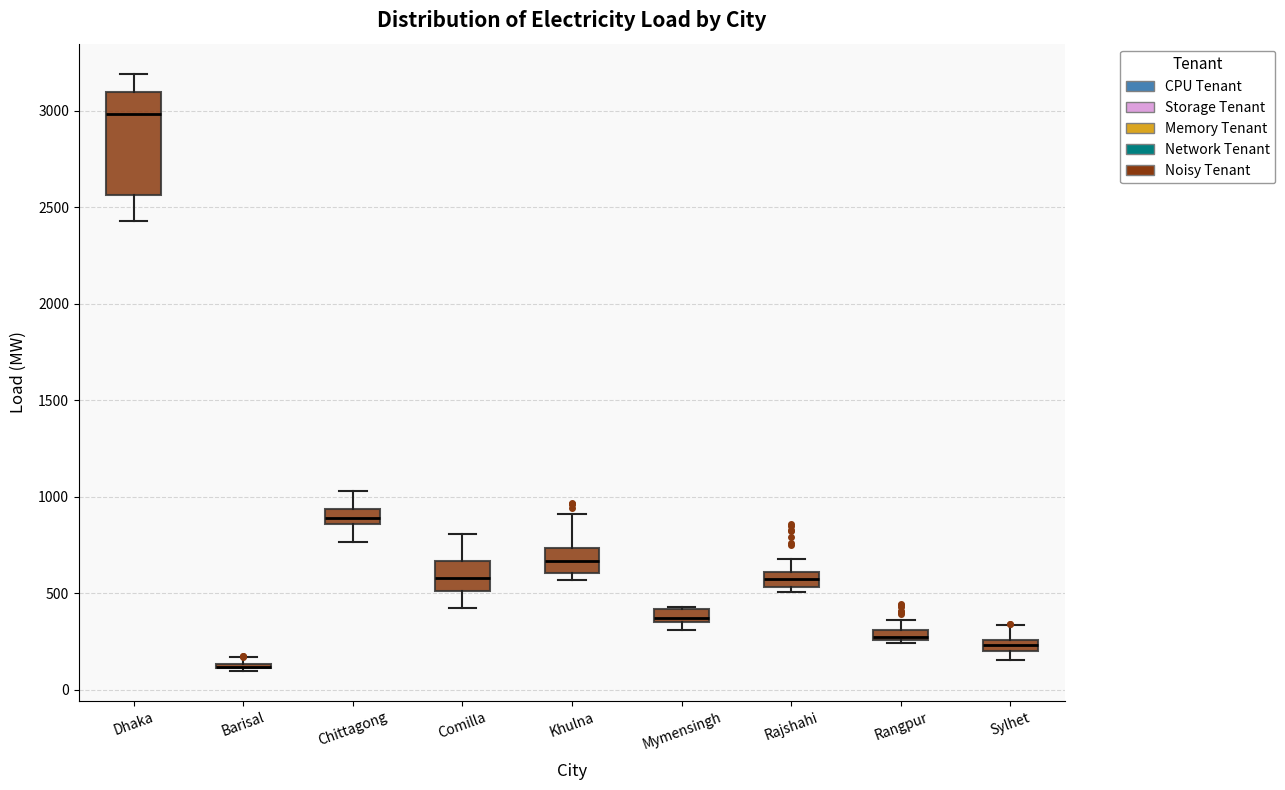

Comparing the boxes themselves (not the whiskers), which one is the tallest?

Dhaka